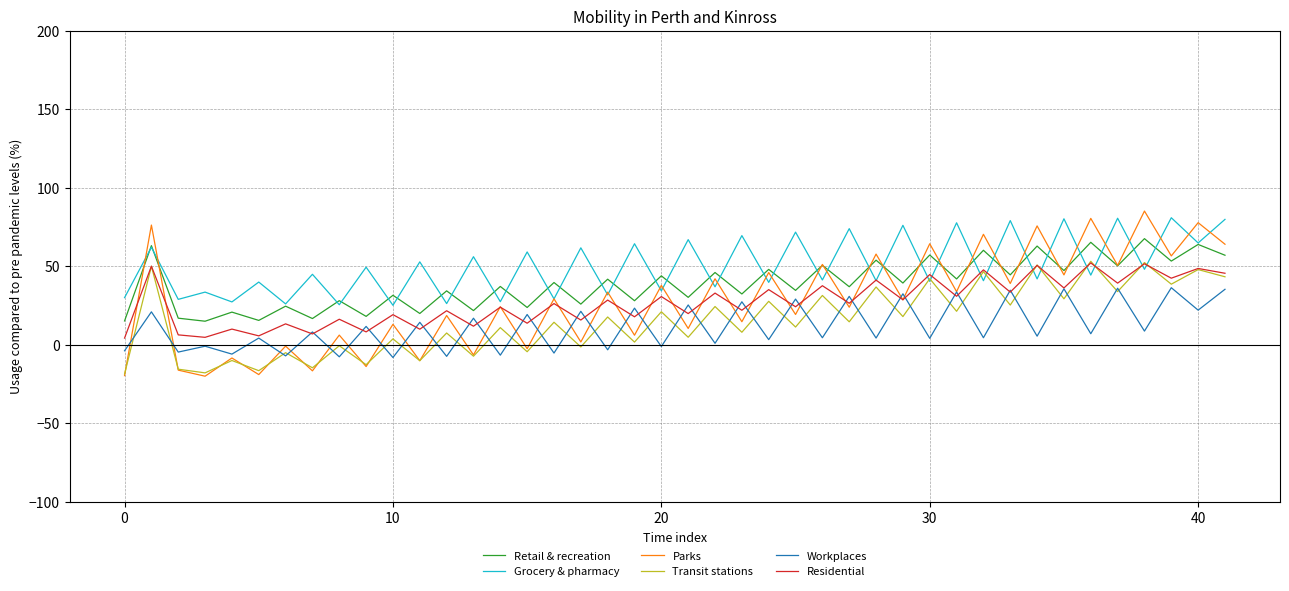

Which series has the largest range (max minus min)?

Parks